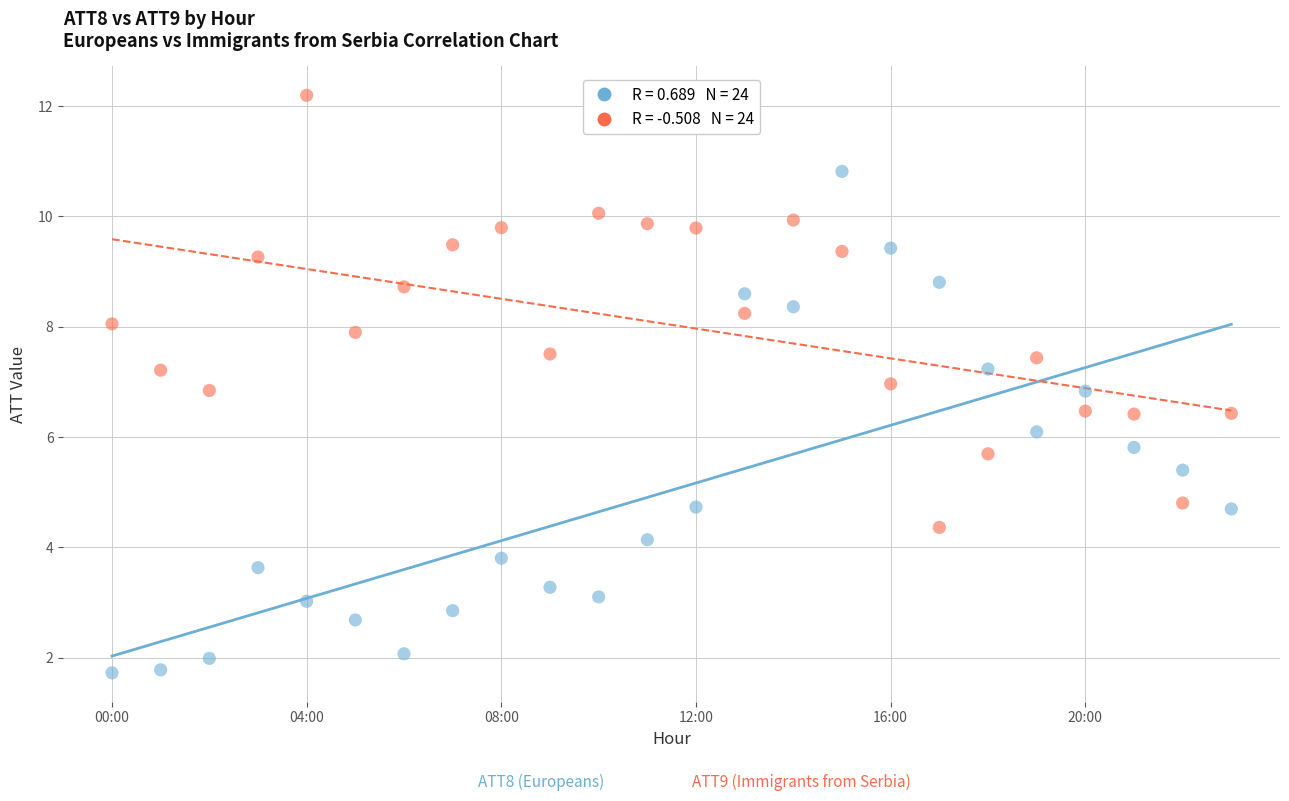

Across all data points, what is the range of Y values (max minus min)?

10.5